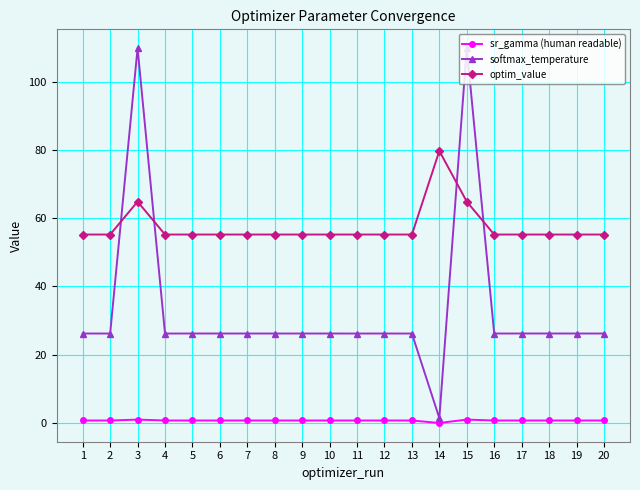

At which category does optim_value reach its first local peak?

3